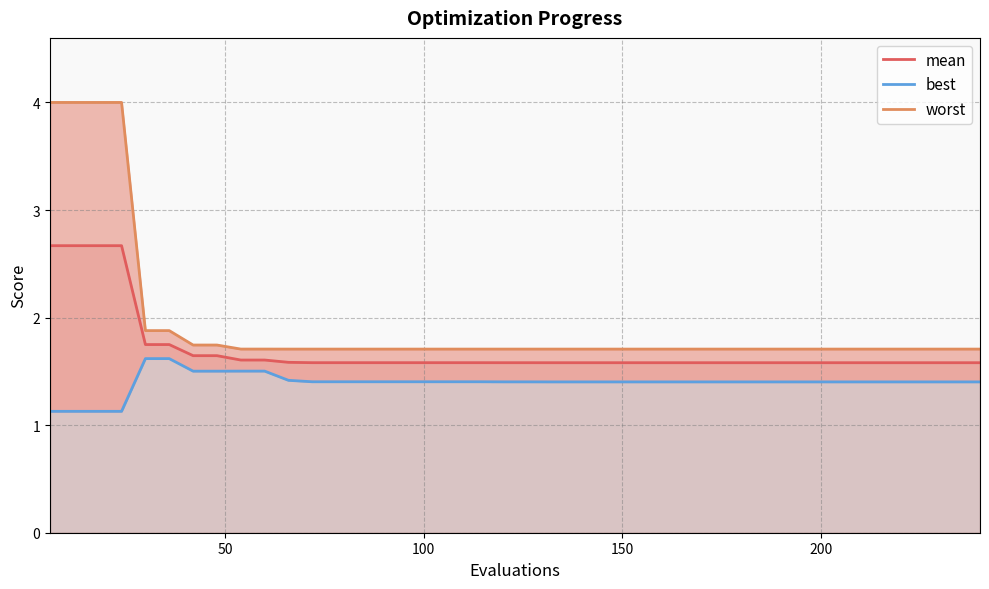

List the series in order of their overall mean, highest first.

worst, mean, best